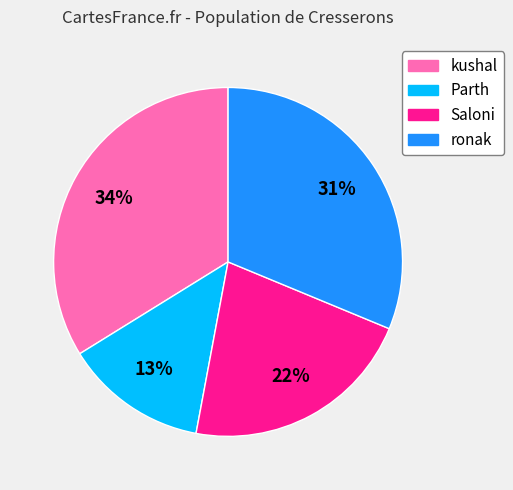

How many slices are in this pie chart?

4